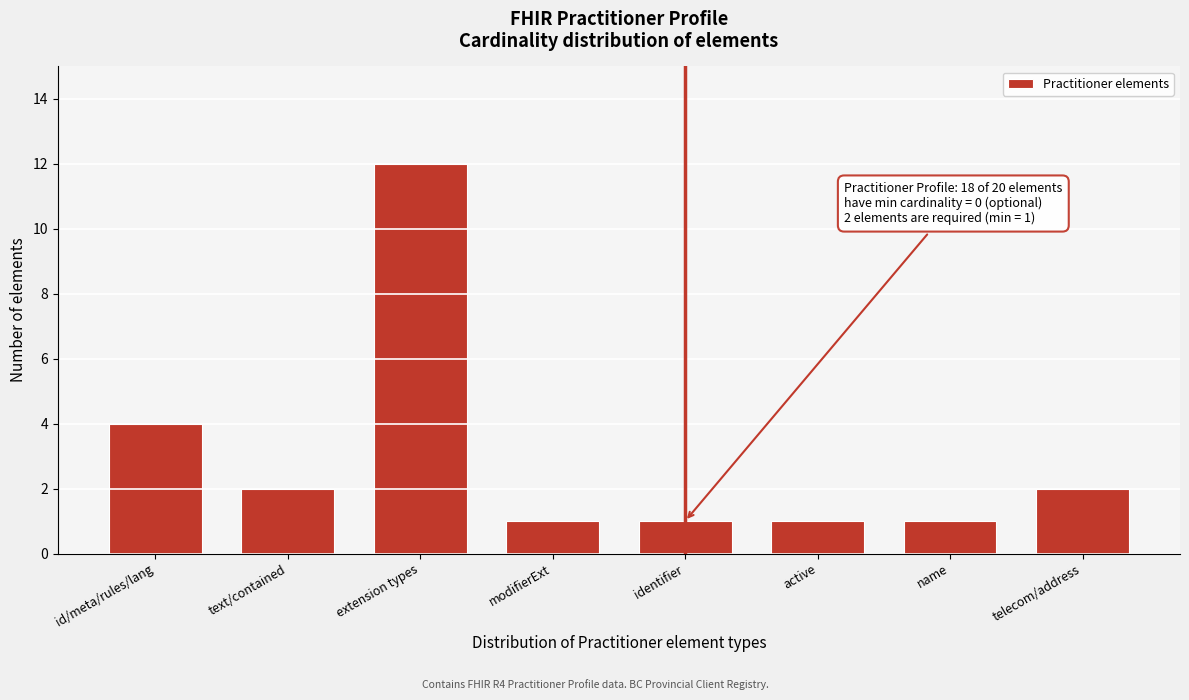

Reading left to right, extract all data points from this chart.

4	2	12	1	1	1	1	2